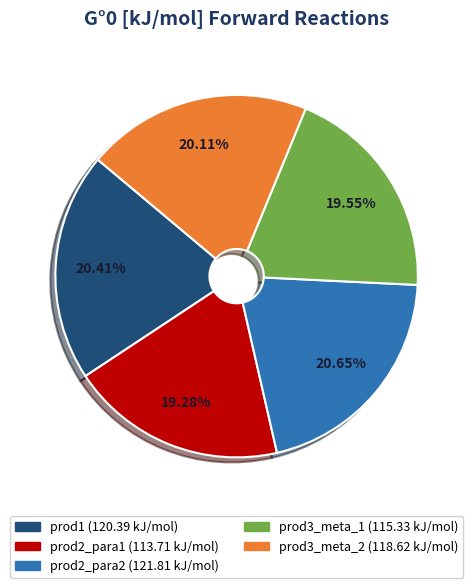

Combined, do prod1 and prod2_para2 account for over 50%?

No